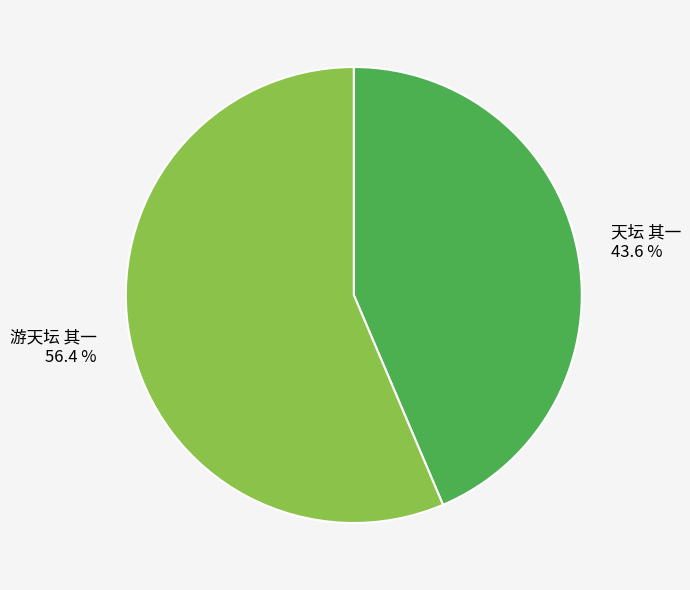

To the nearest percent, what is the difference between the 游天坛 其一 and 天坛 其一 slice percentages?

13%